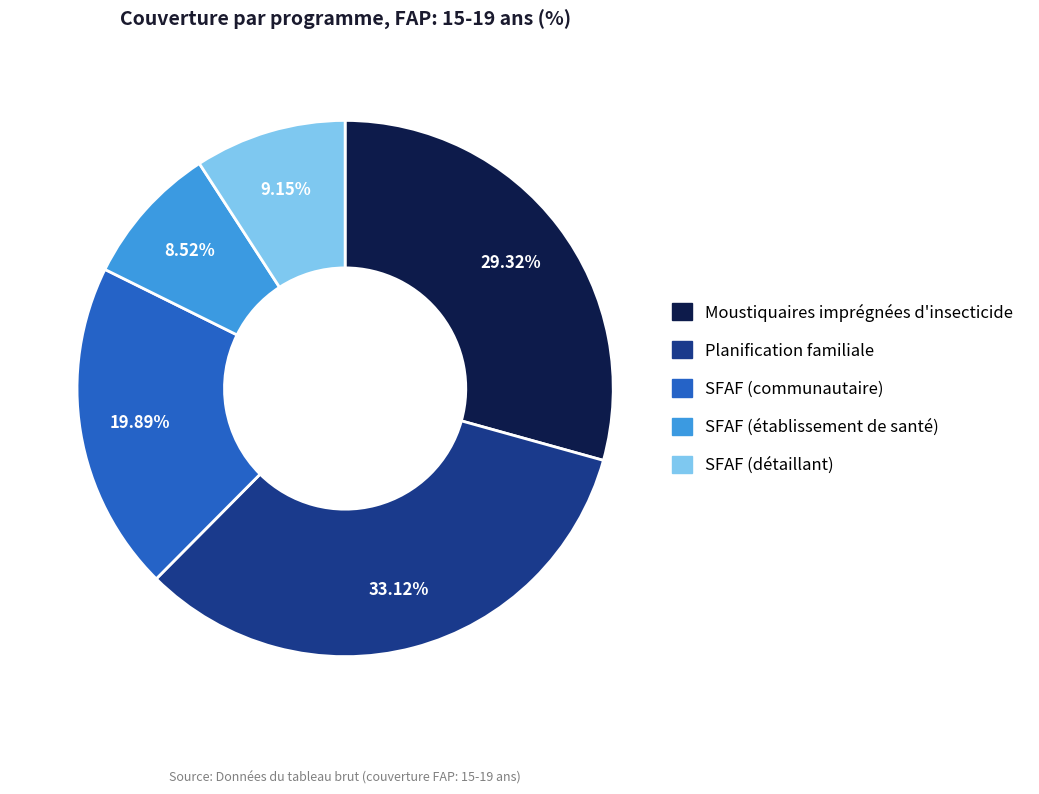

Count the number of slices in the pie.

5